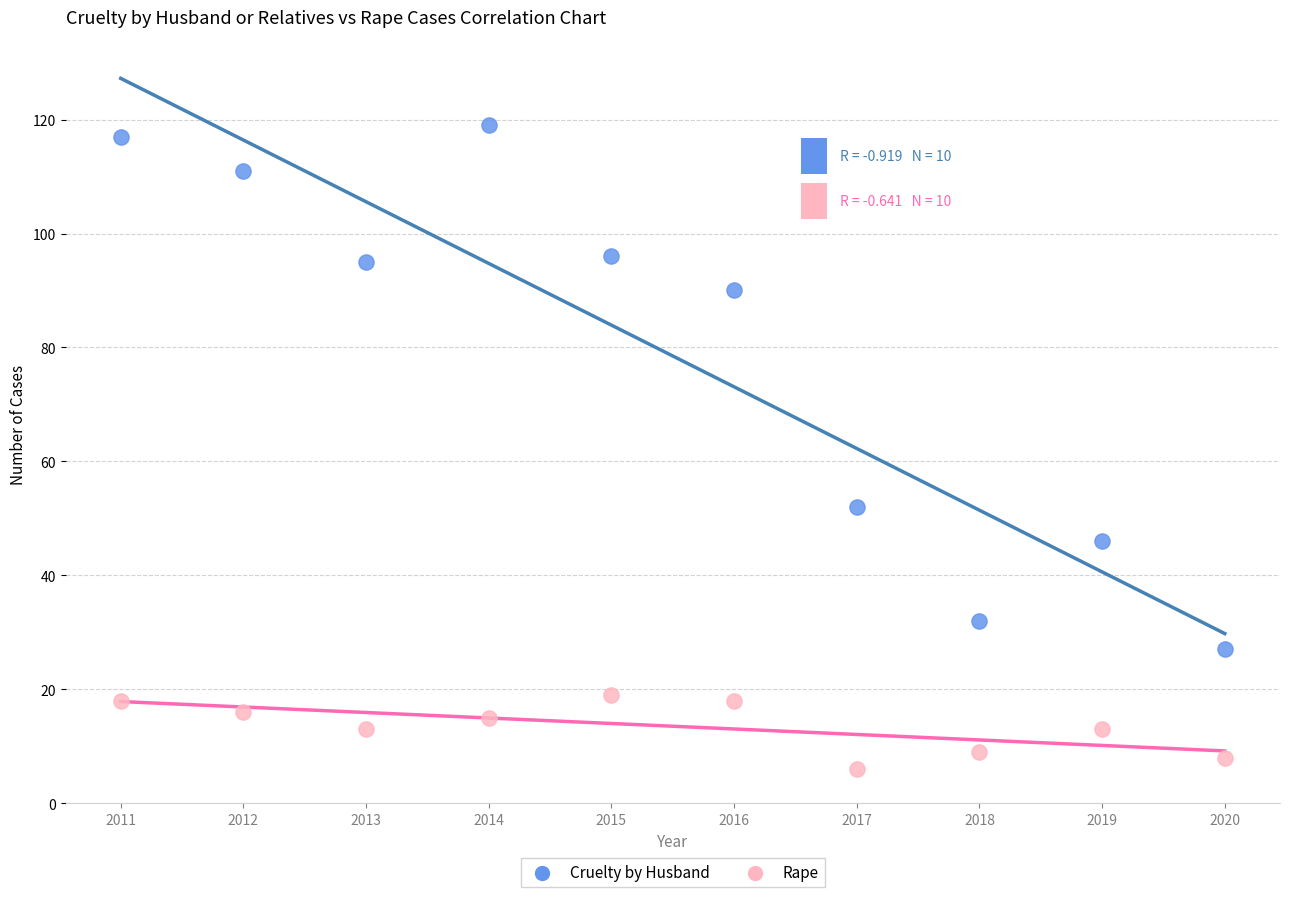

Across all series, what Y value is closest to 62?

52